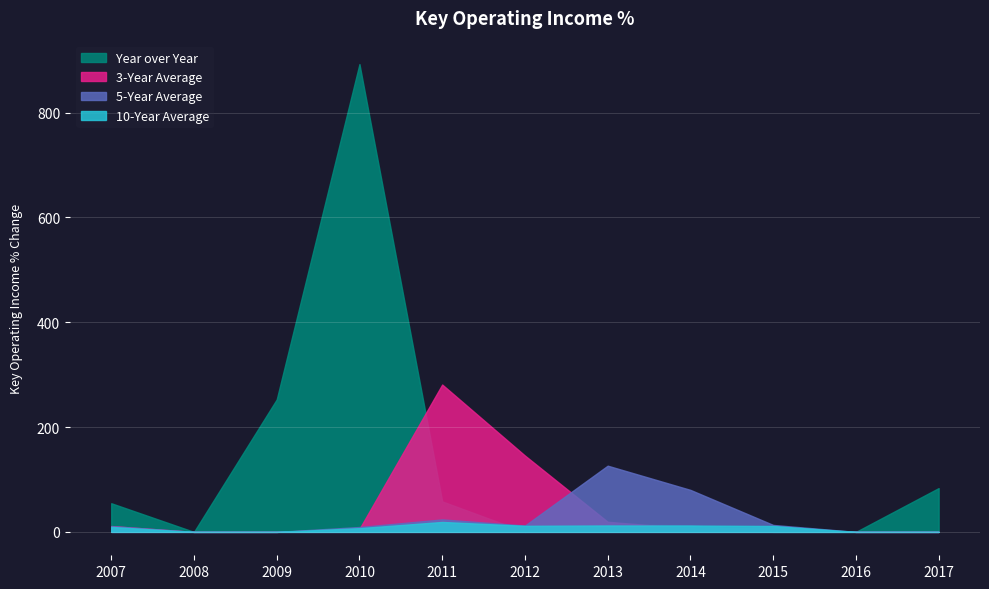

Which series has the widest spread of values?

Year over Year